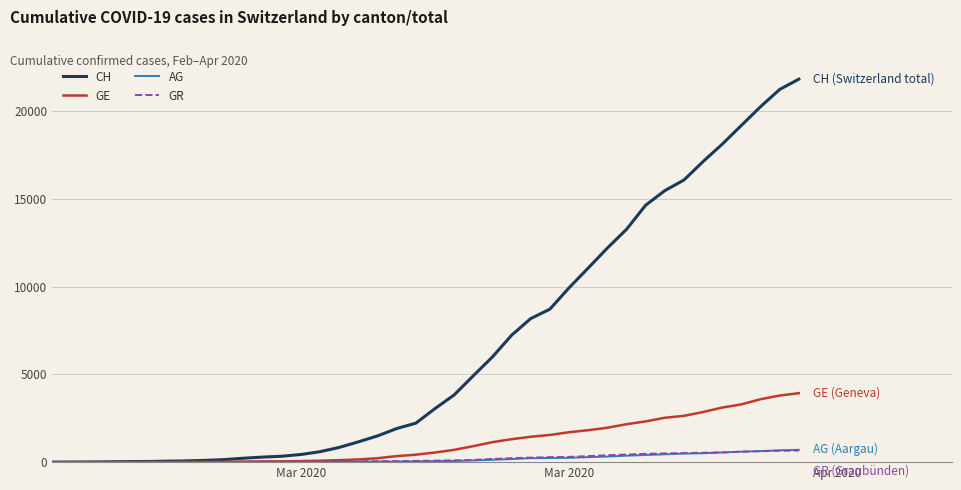

How many categories are shown in the chart?

40